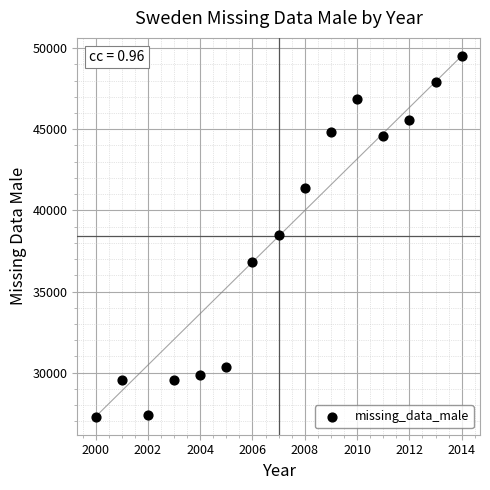

What is the range of X values (max minus min)?

14